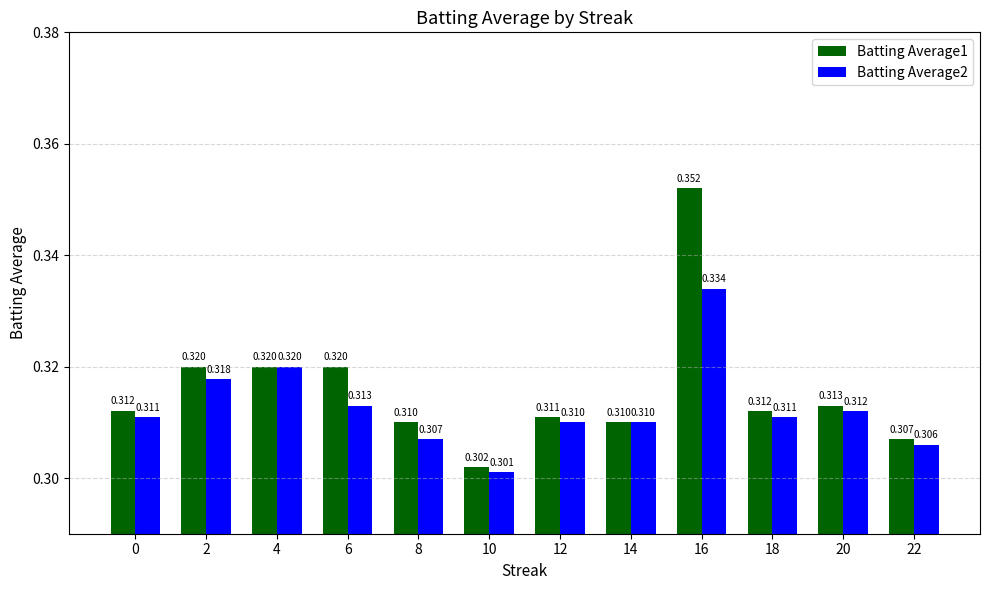

Where is Batting Average1 nearest to the value 0?

10